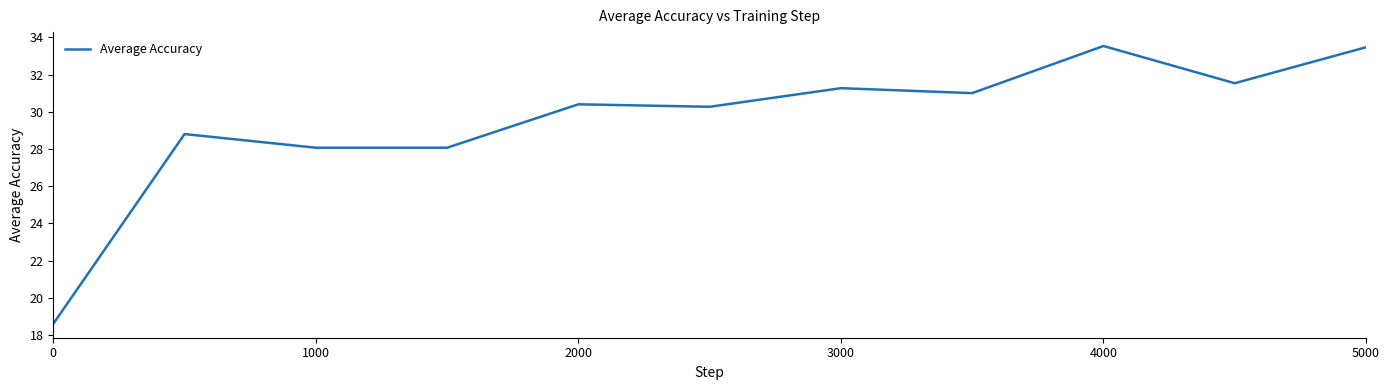

Does the chart have visible grid lines?

No